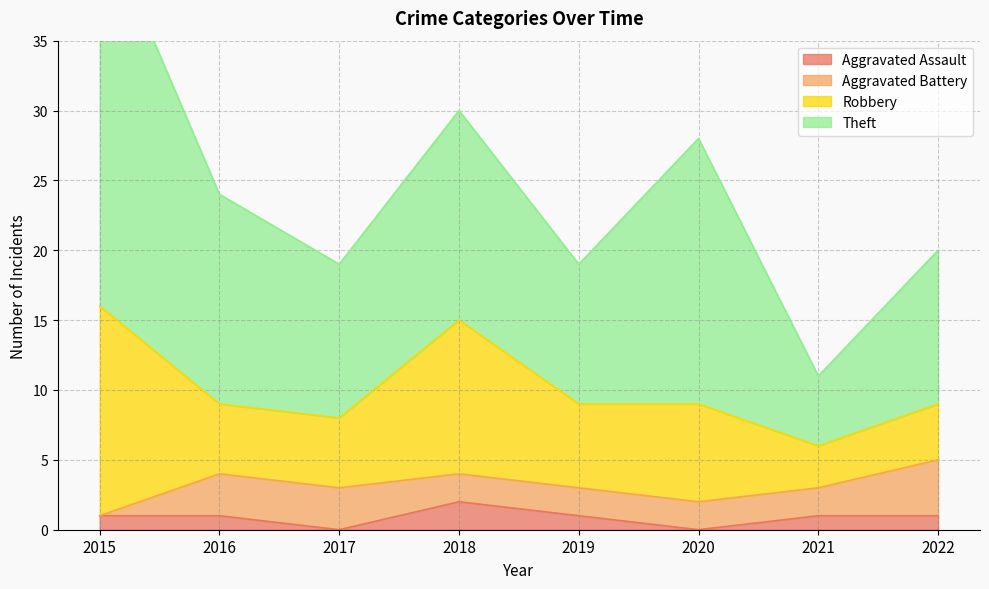

What is the value of the Aggravated Battery point at the 4th from the left?

2